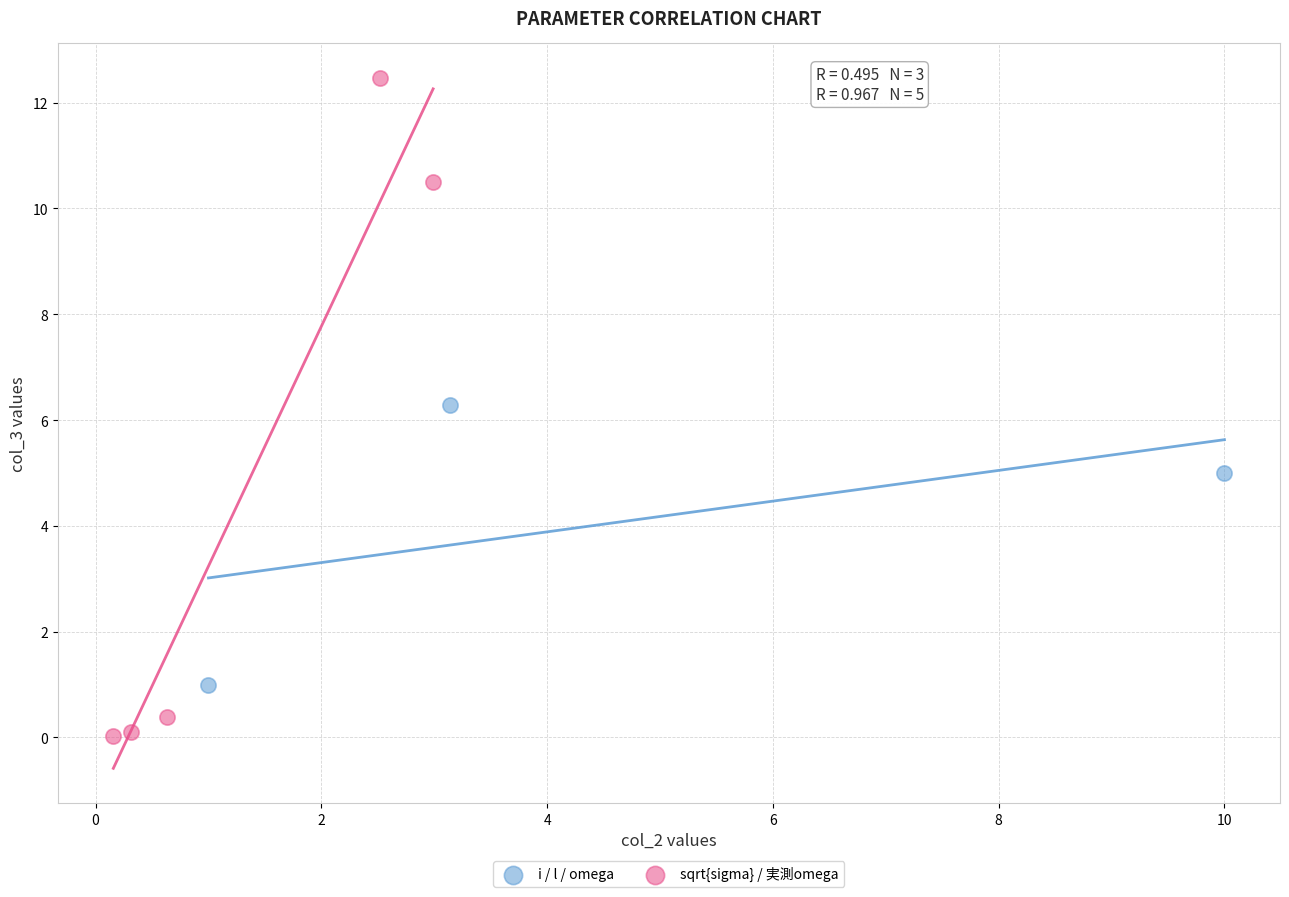

Which series has the largest Y range (max minus min)?

sqrt{sigma} / 実測omega